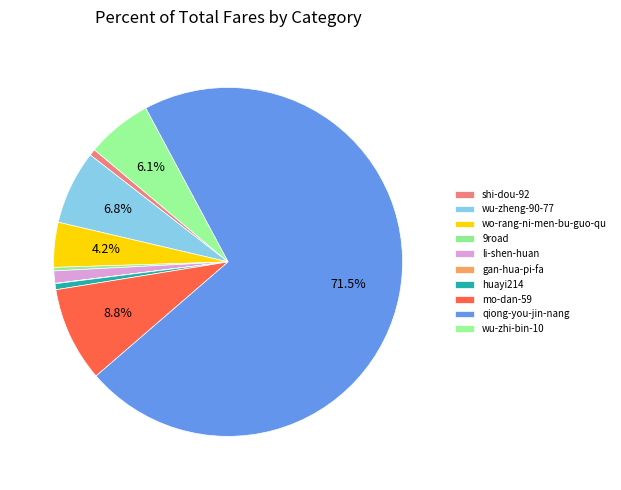

How many segments does this pie chart have?

10